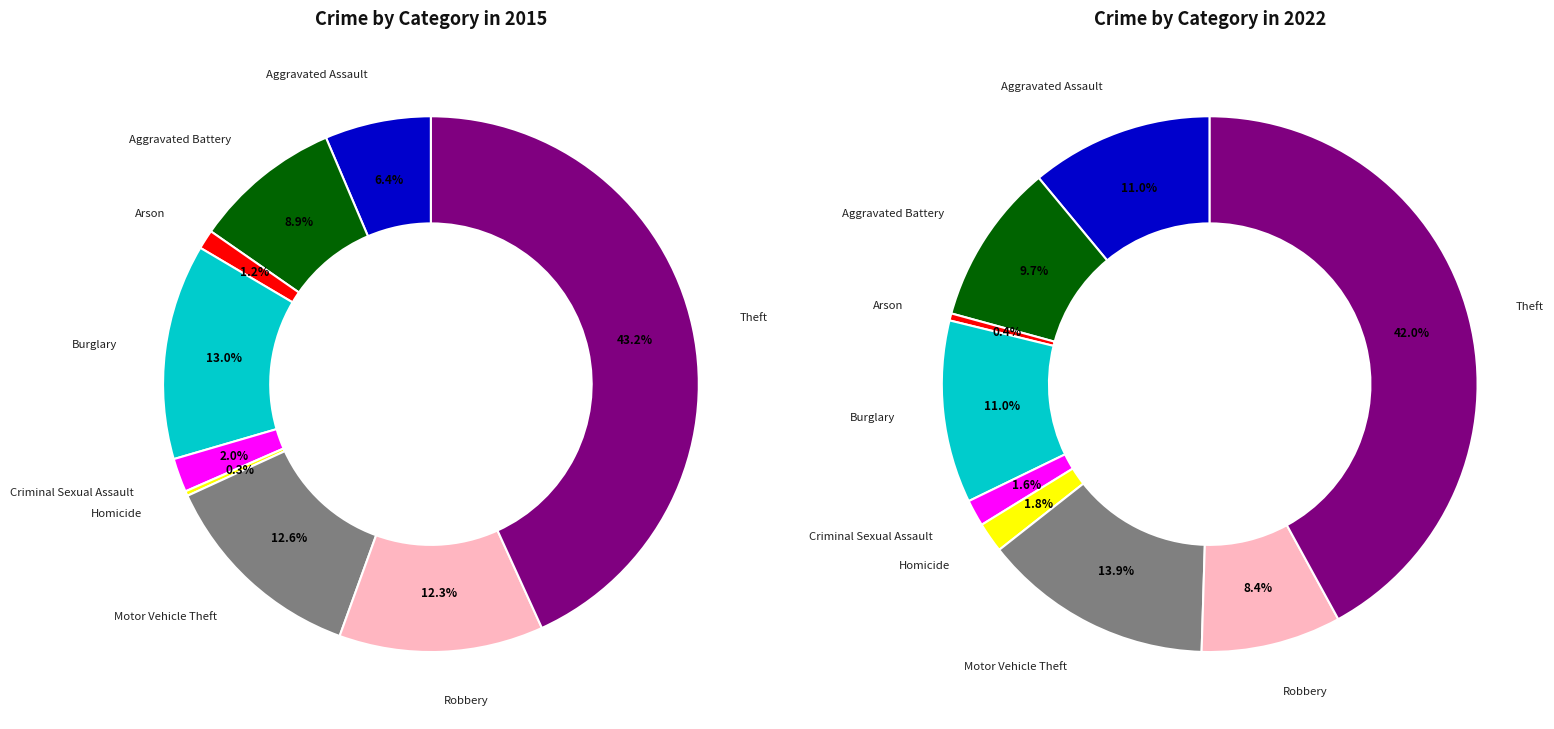

To the nearest percent, what percentage of the pie is Aggravated Assault?

6%